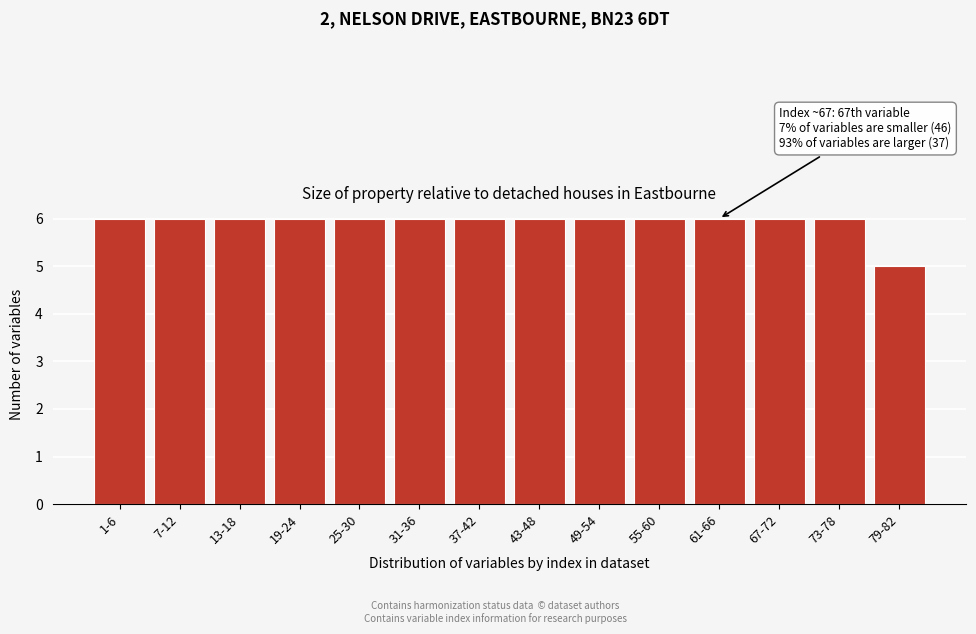

Reading right to left, transcribe all the data shown in this chart.

79-82=5	73-78=6	67-72=6	61-66=6	55-60=6	49-54=6	43-48=6	37-42=6	31-36=6	25-30=6	19-24=6	13-18=6	7-12=6	1-6=6